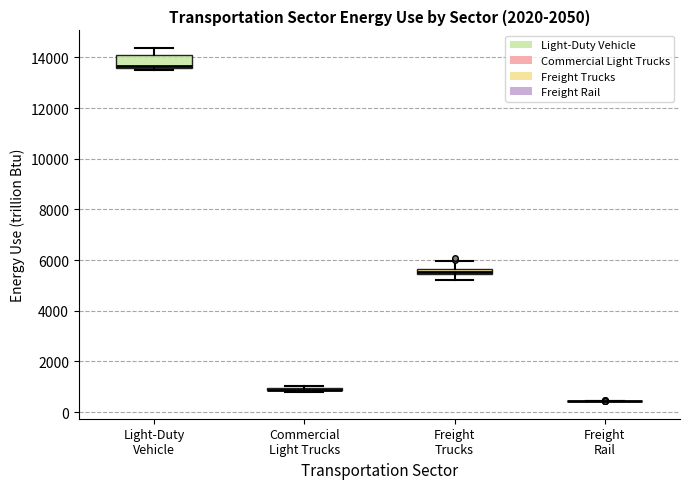

Where does the upper whisker of the box for Light-Duty Vehicle end on the y-axis? The values are not printed on the chart, so give them approximately, as read against the axis.

14400